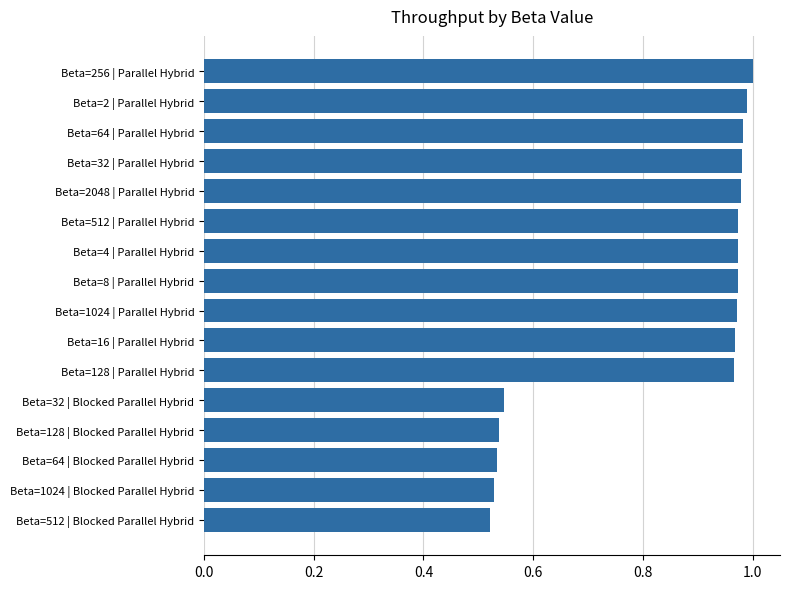

What position from the top is Beta=16 | Parallel Hybrid?

10